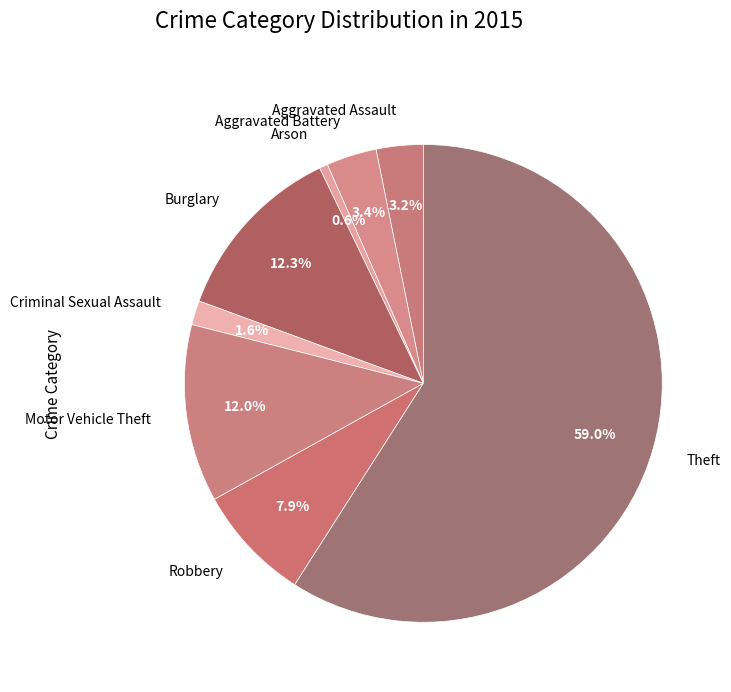

Between Criminal Sexual Assault and Theft, which is larger?

Theft